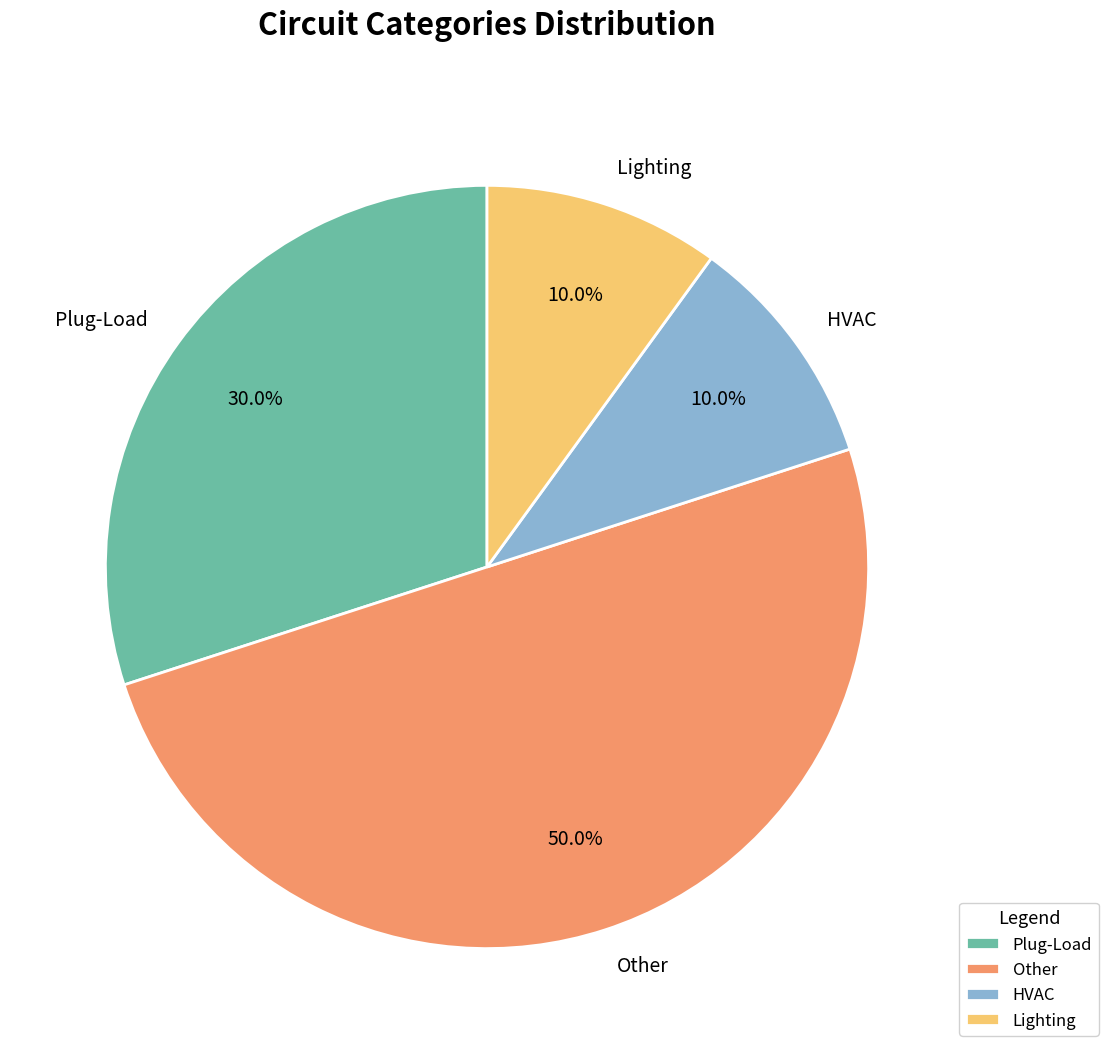

How many segments does this pie chart have?

4